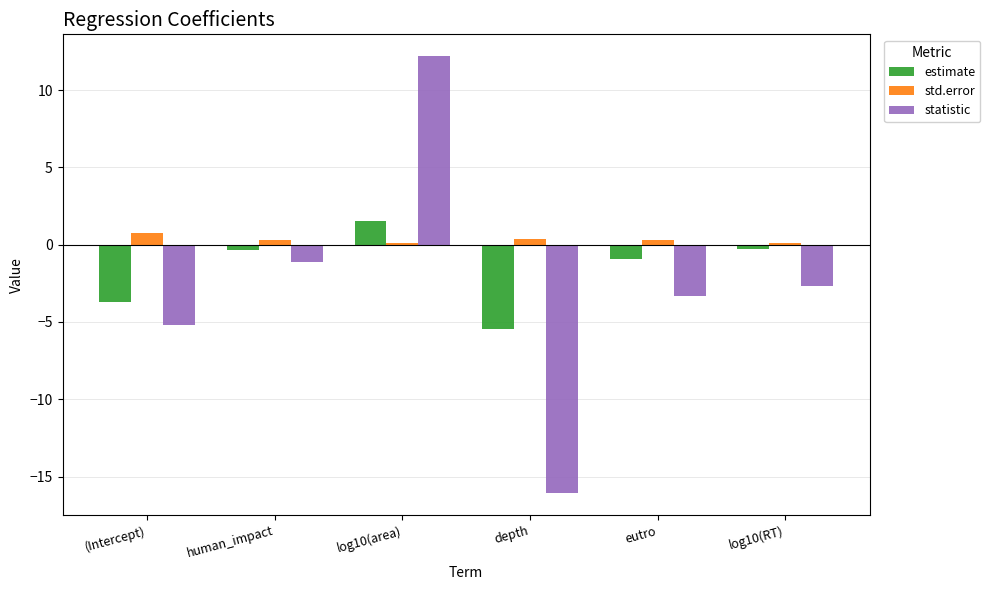

Is it true that estimate equals 1.5 at log10(area)?

True